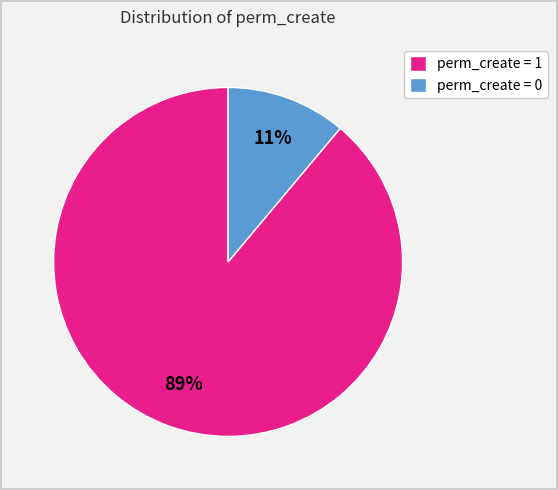

Which category has the smallest portion of the pie?

perm_create = 0